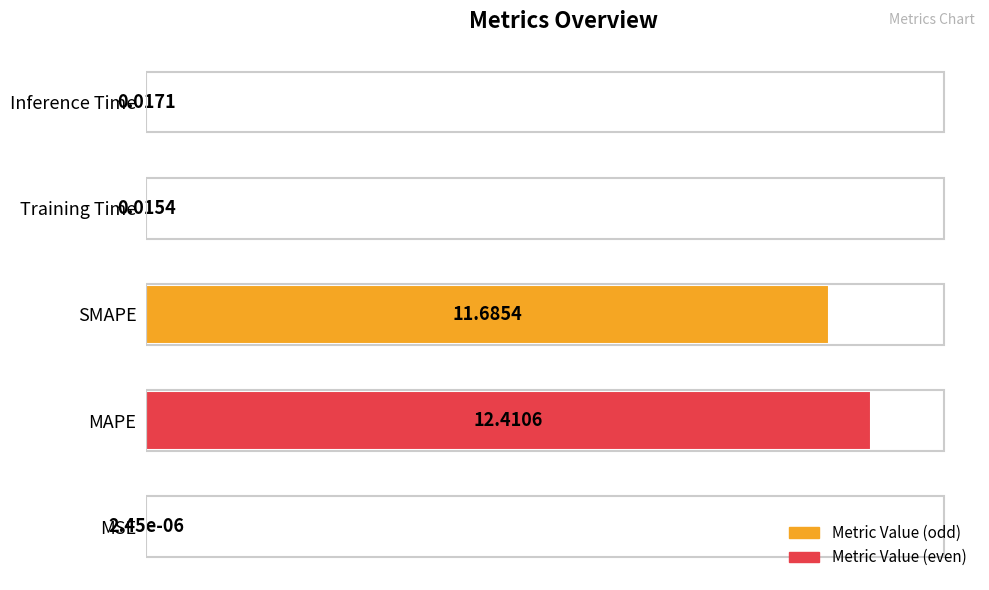

What is the sum of all values?

194.4